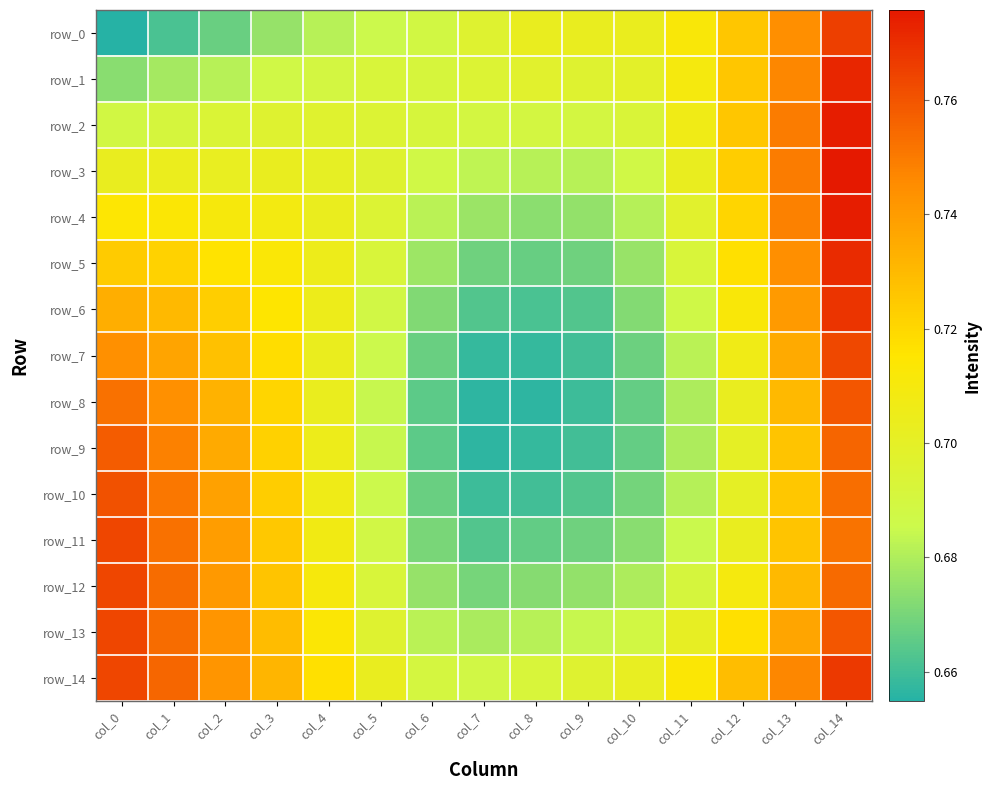

Which series has the widest spread of values?

row_0